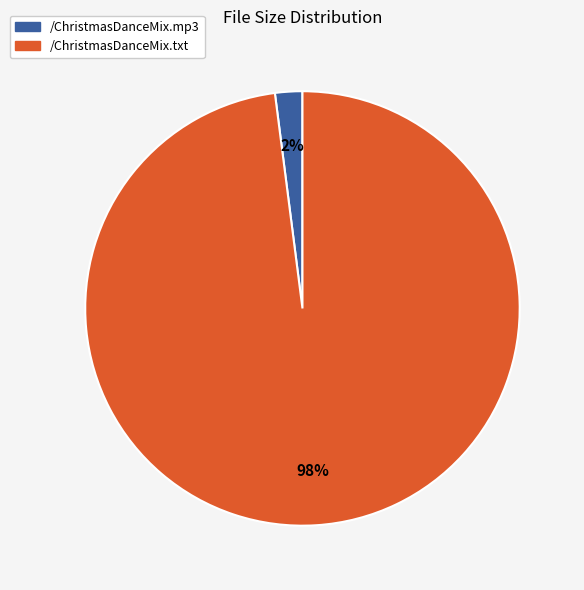

Between /ChristmasDanceMix.mp3 and /ChristmasDanceMix.txt, which is larger?

/ChristmasDanceMix.txt